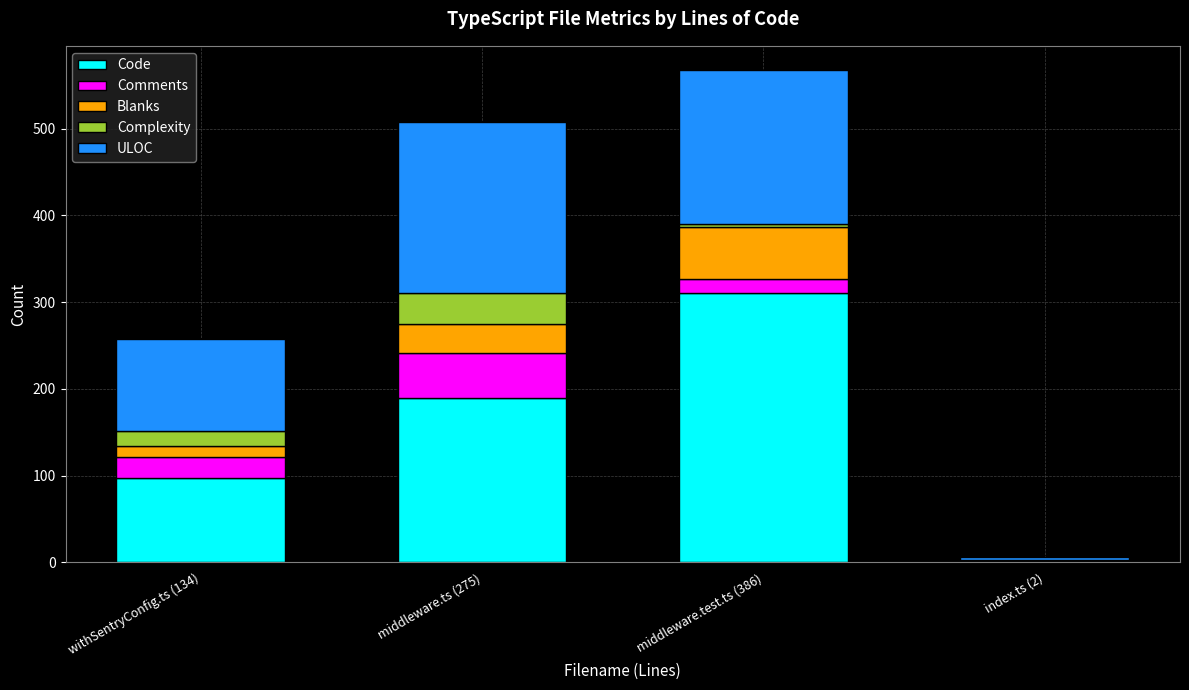

What is the maximum value for Code?

311